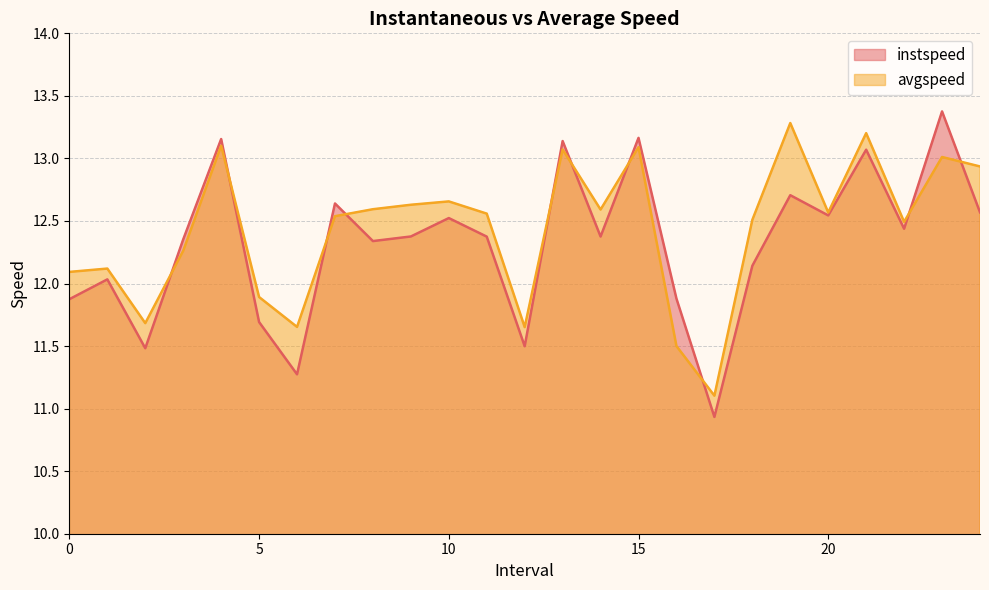

Which category has the highest value across all series?

23.0